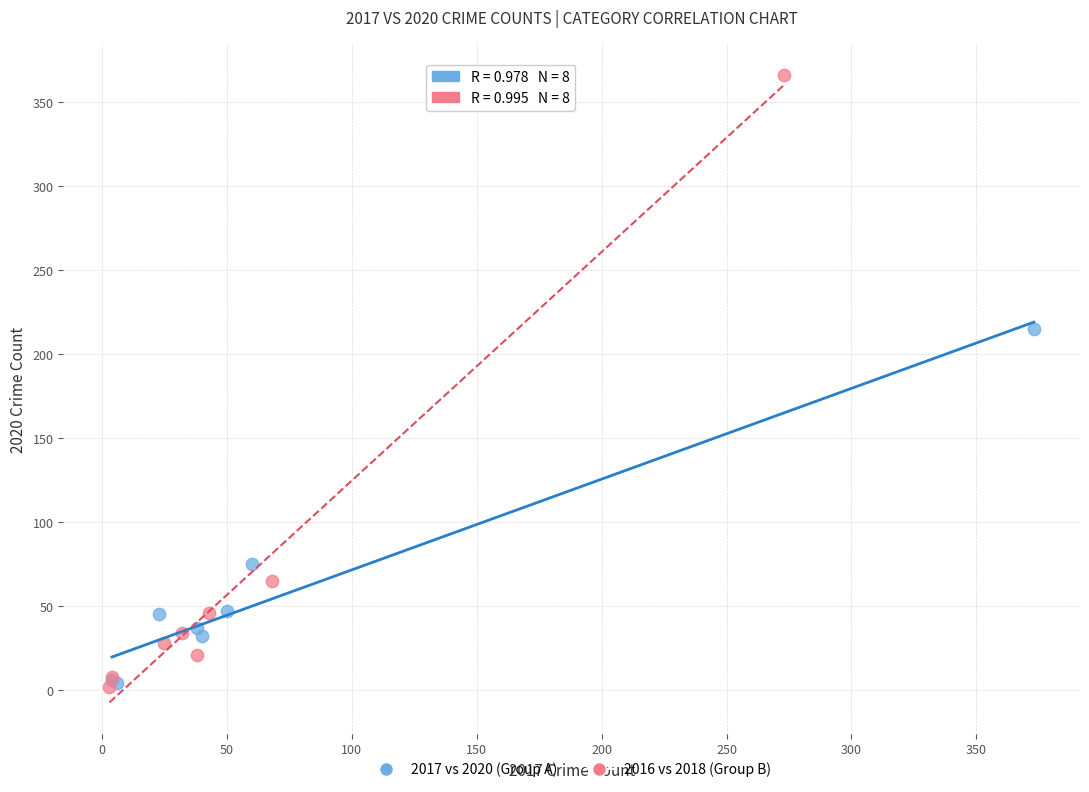

Which series contains the highest Y value?

2016 vs 2018 (Group B)